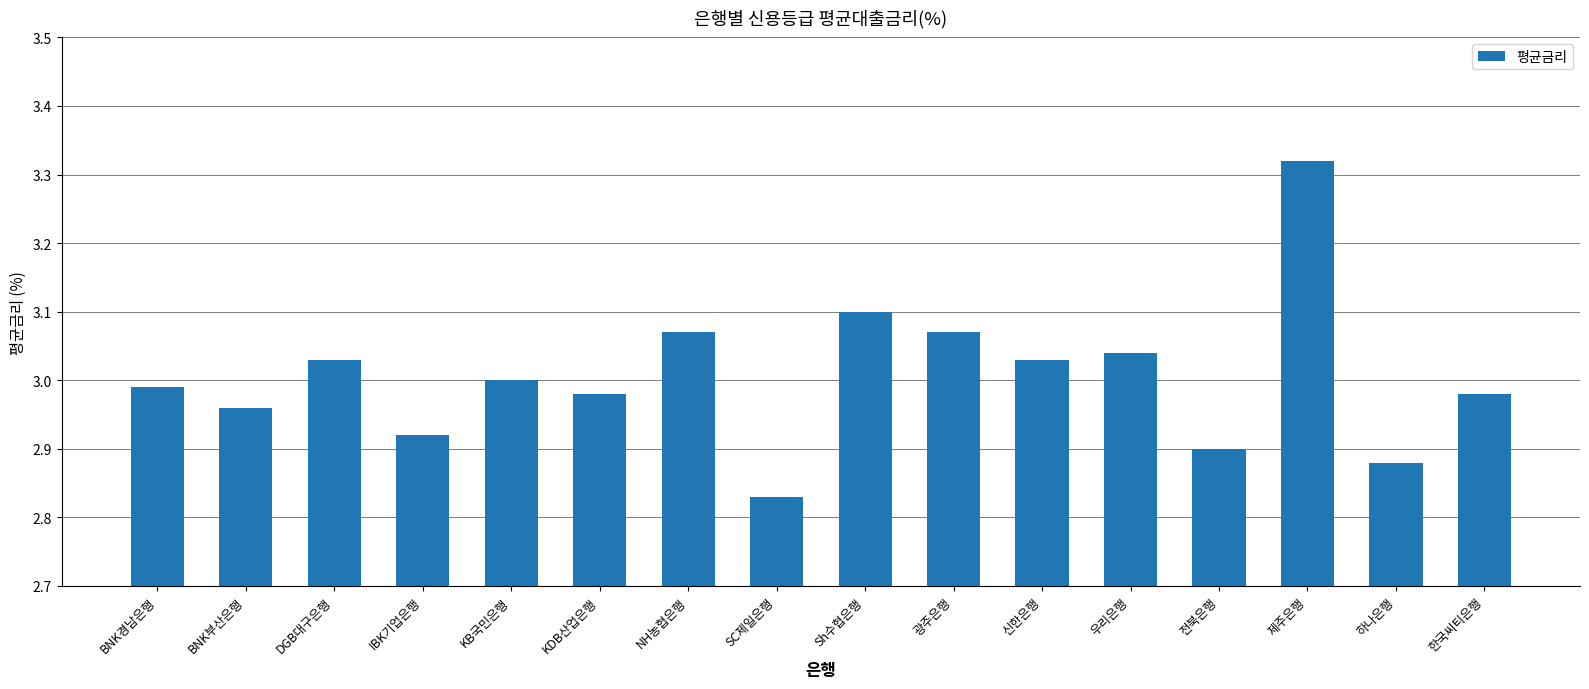

Are the bars grouped side by side (vs. stacked)?

No